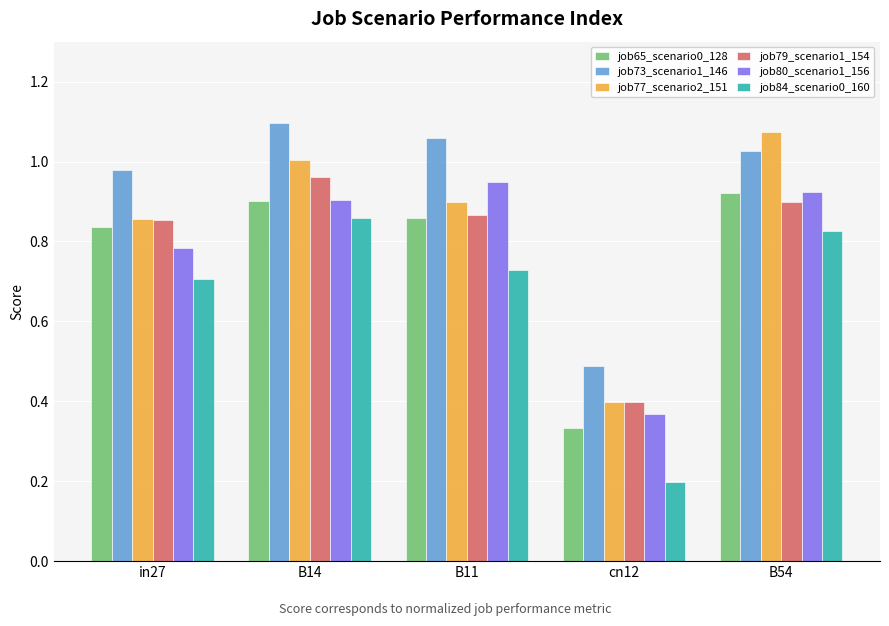

At how many categories does at least one series exceed 0?

5